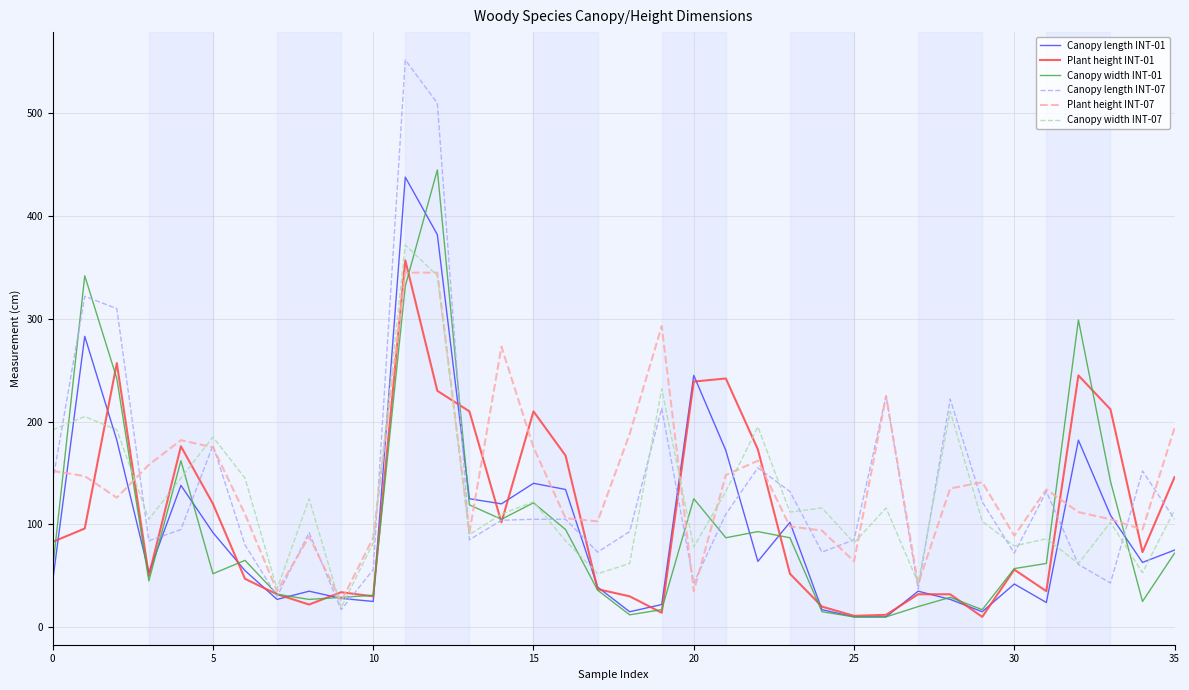

What is the highest value of the Canopy width INT-07 series?

372